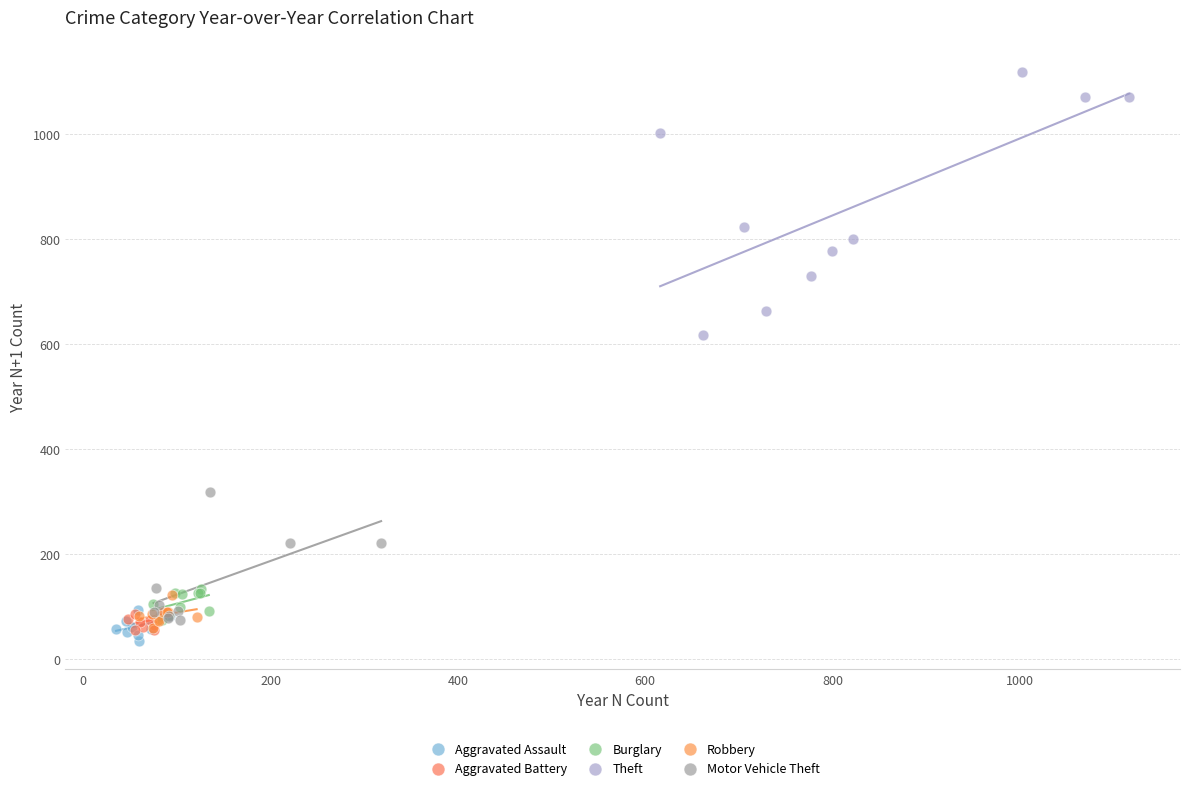

Which series contains the lowest Y value?

Aggravated Assault